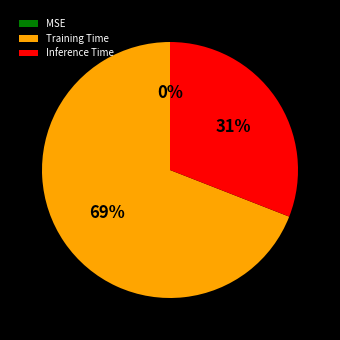

Is it true that Training Time is 69% of the pie?

True